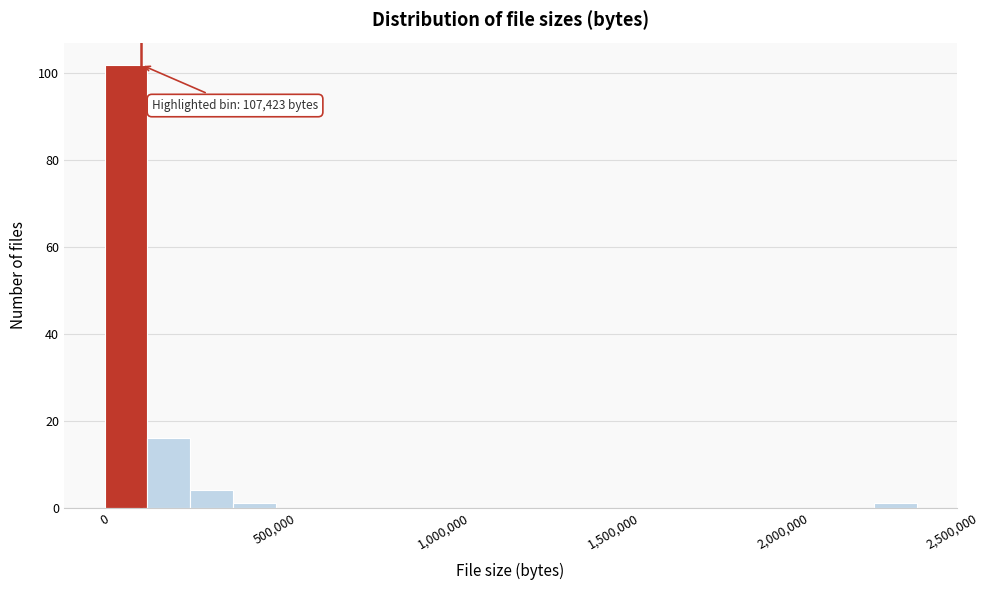

Read against the x-axis, roughly where is the centre of the tallest bar?

50000